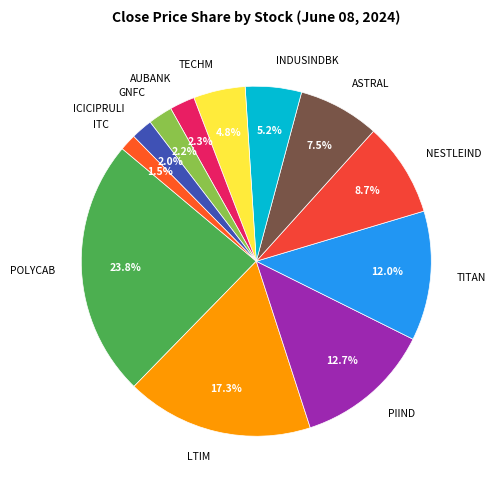

Combined, do ICICIPRULI and AUBANK account for over 50%?

No